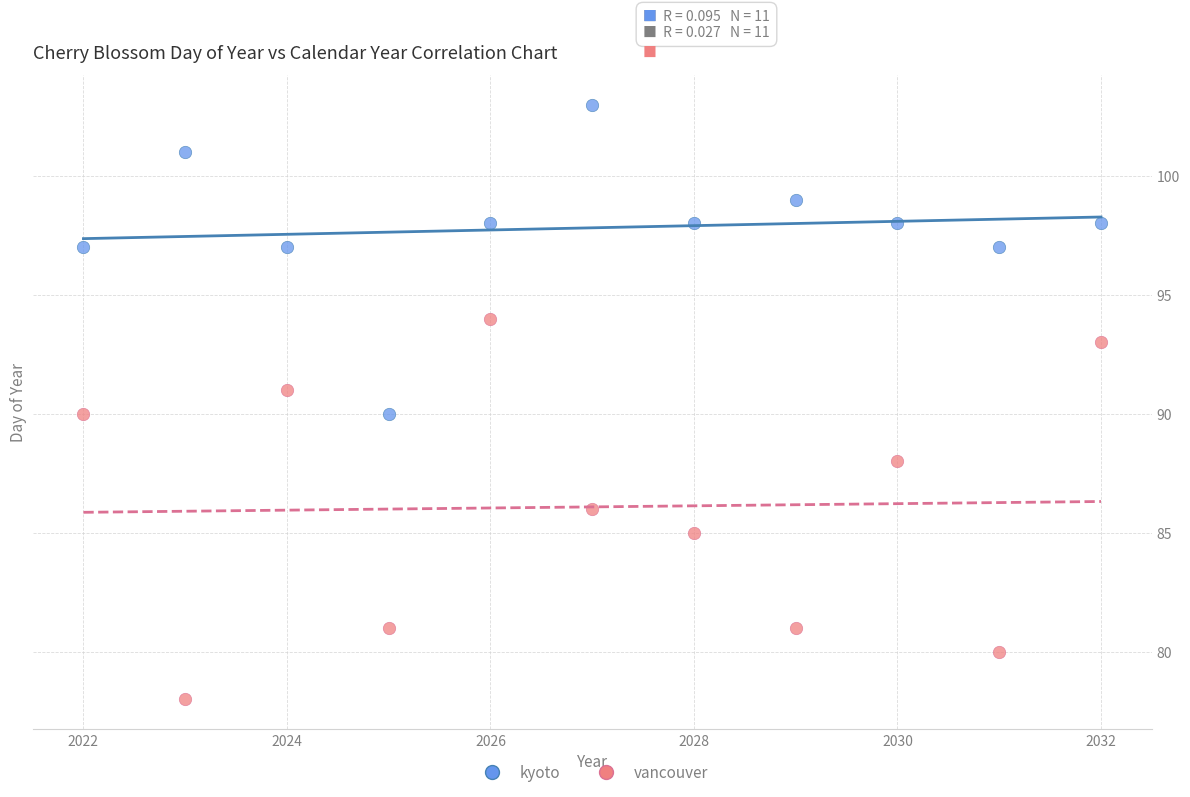

What are all the series names shown in the legend?

kyoto, vancouver